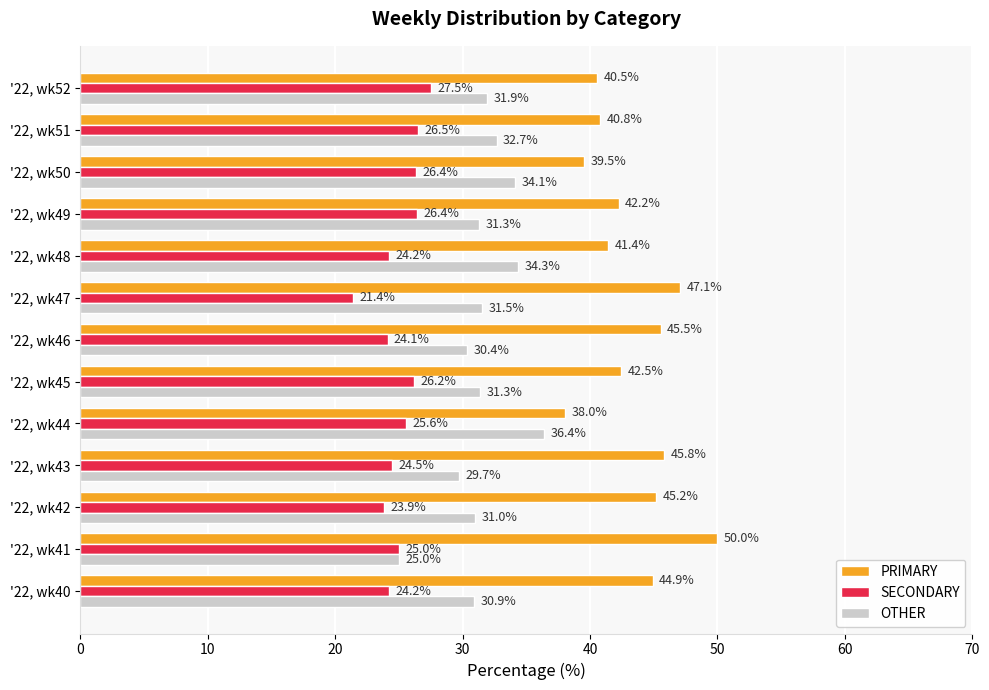

Which series has the largest range (max minus min)?

PRIMARY